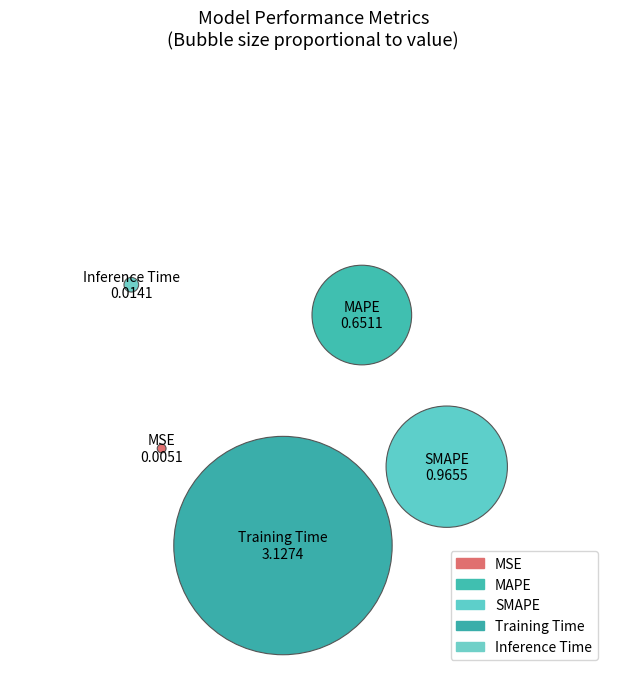

What is the largest slice in the pie chart?

Training Time